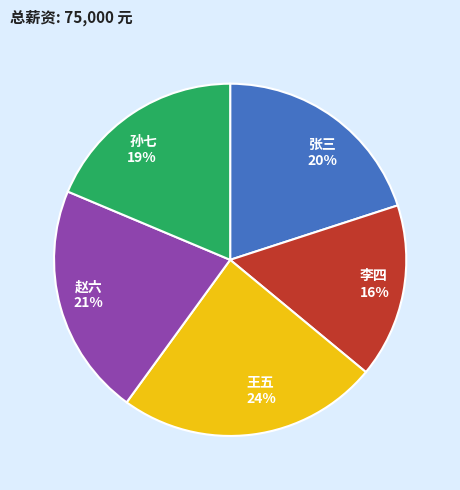

Which category has the smallest portion of the pie?

李四